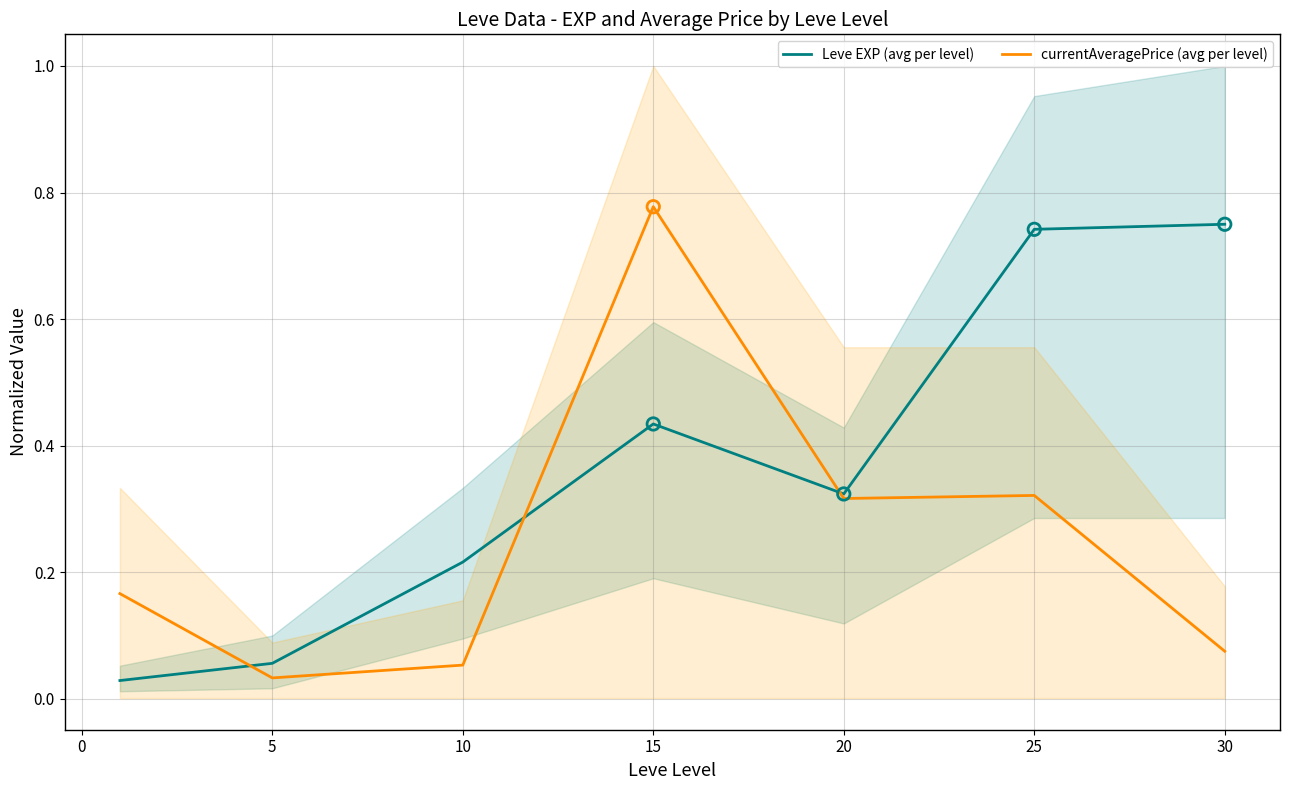

Which series contains the lowest Y value?

Leve EXP (avg per level)